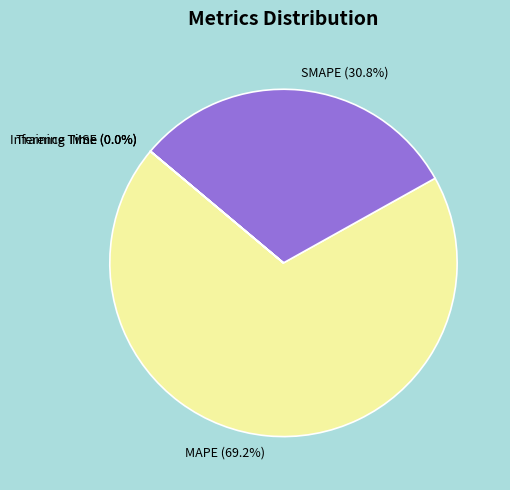

To the nearest percent, what is the average slice percentage?

20%